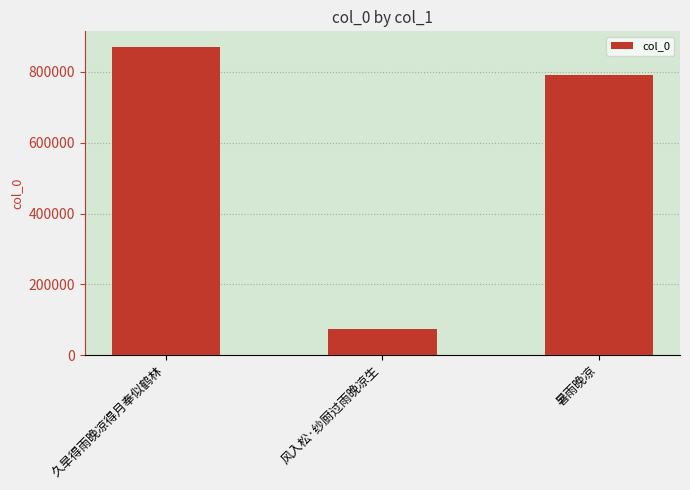

Rank the categories by value from highest to lowest.

久旱得雨晚凉得月奉似鹤林, 暑雨晚凉, 风入松·纱厨过雨晚凉生